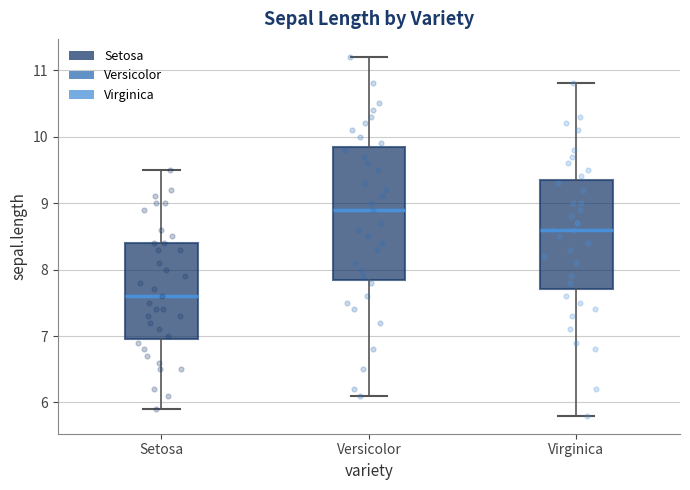

Reading left to right, transcribe this box plot: for each box, give where its median line is, the range the box spans, and where its two whiskers end, as read against the y-axis. The values are not printed on the chart, so give them approximately, as read against the axis.

Setosa: median 7.6, box 7.0 to 8.4, whiskers 5.9 to 9.5
Versicolor: median 8.9, box 7.9 to 9.9, whiskers 6.1 to 11.2
Virginica: median 8.6, box 7.7 to 9.4, whiskers 5.8 to 10.8